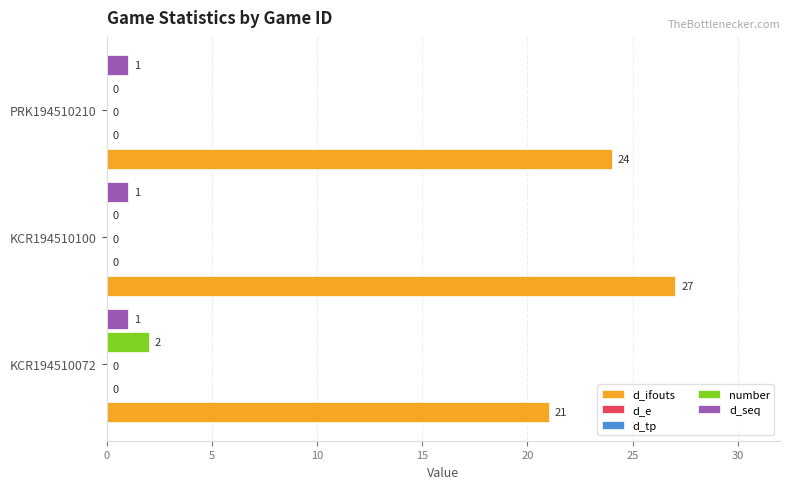

How many series are shown in this chart?

5